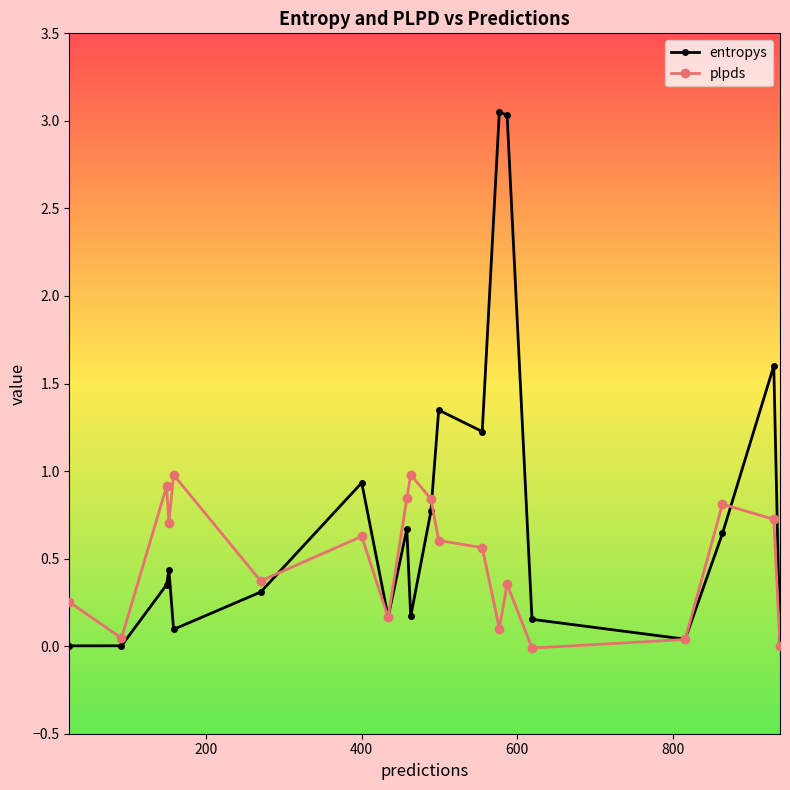

What is the value of the plpds point at the 10th from the left?

1.0